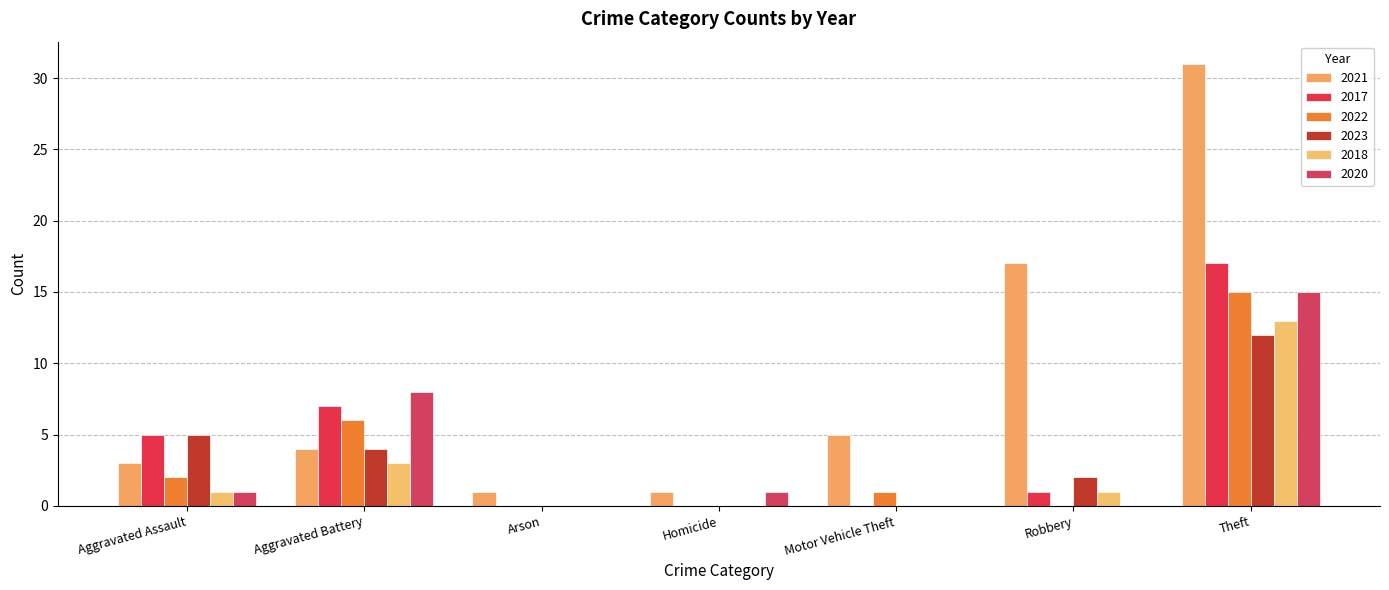

What is the average value of the 2018 series?

3